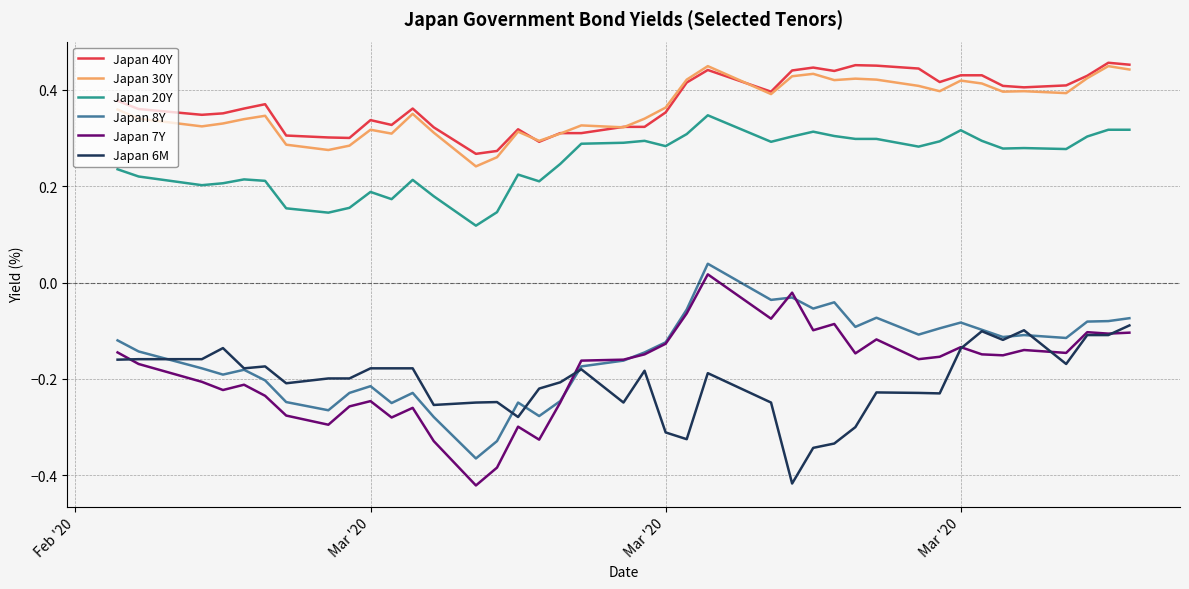

True or false: Japan 30Y and Japan 8Y cross at least once.

False